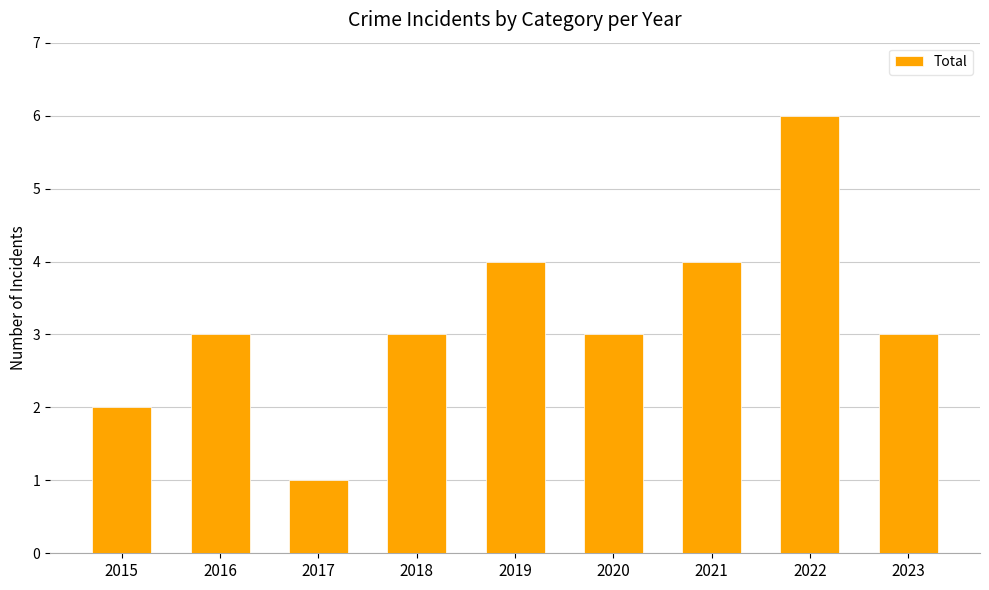

How many bars are there in total?

9